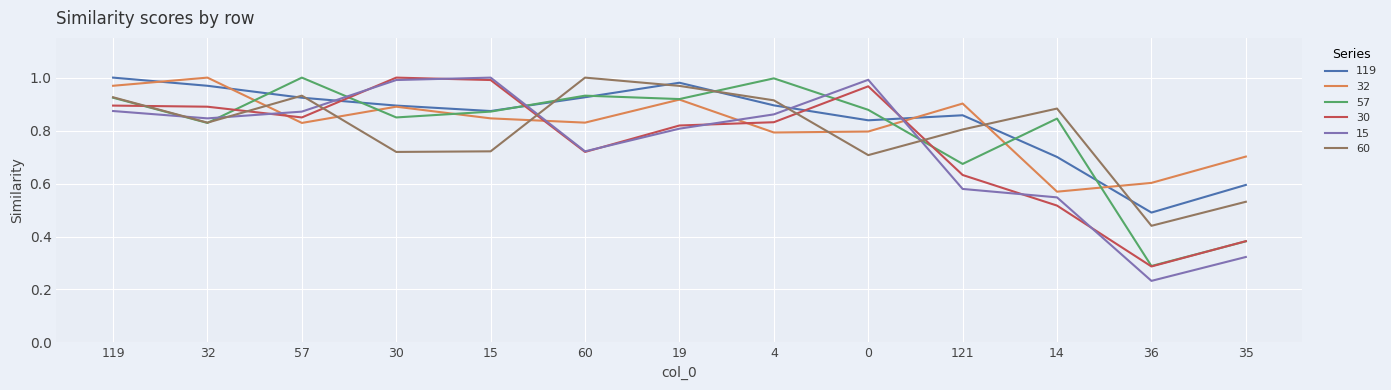

Which category has the lowest value across all series?

36